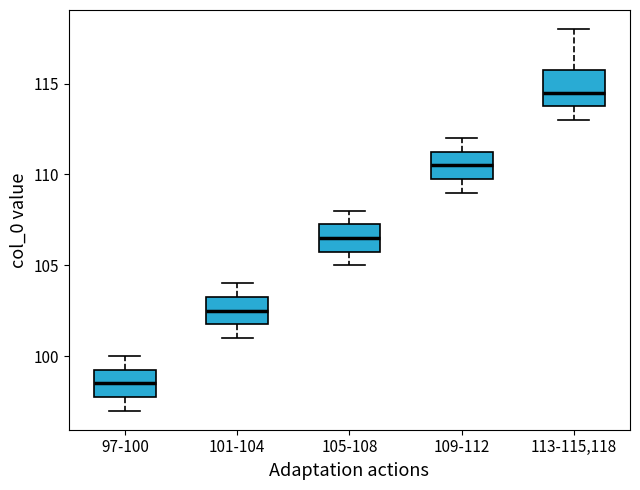

Which box has the lowest median line?

97-100